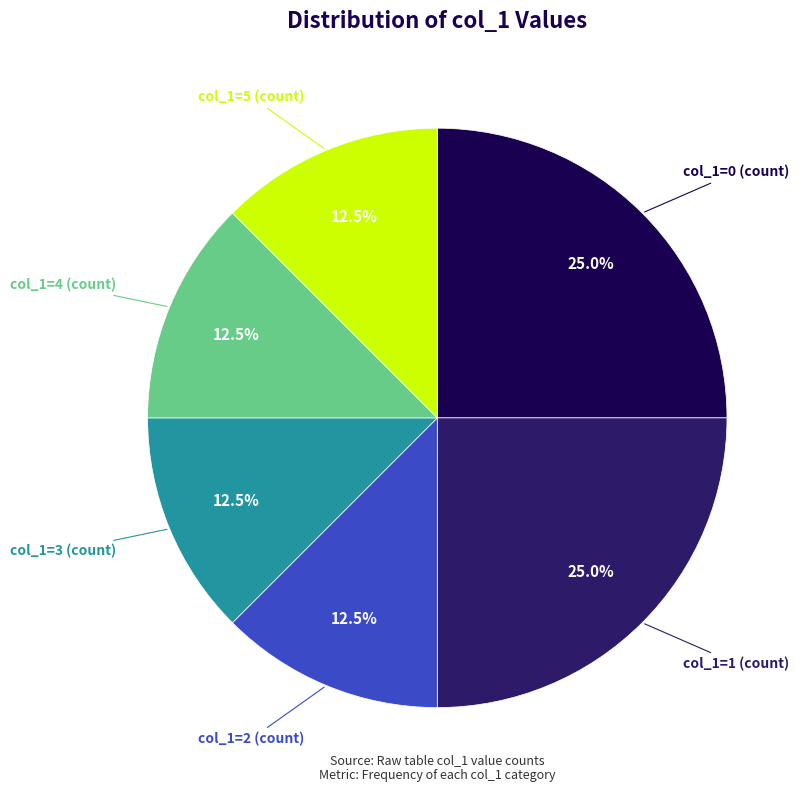

Does any single category account for the majority?

No